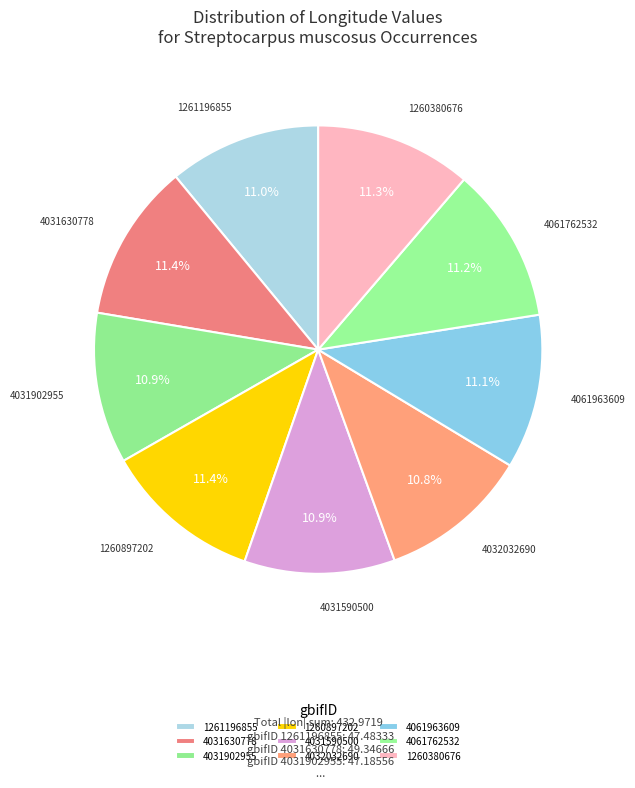

Is the sum of 4061762532 and 4031902955 greater than half?

No